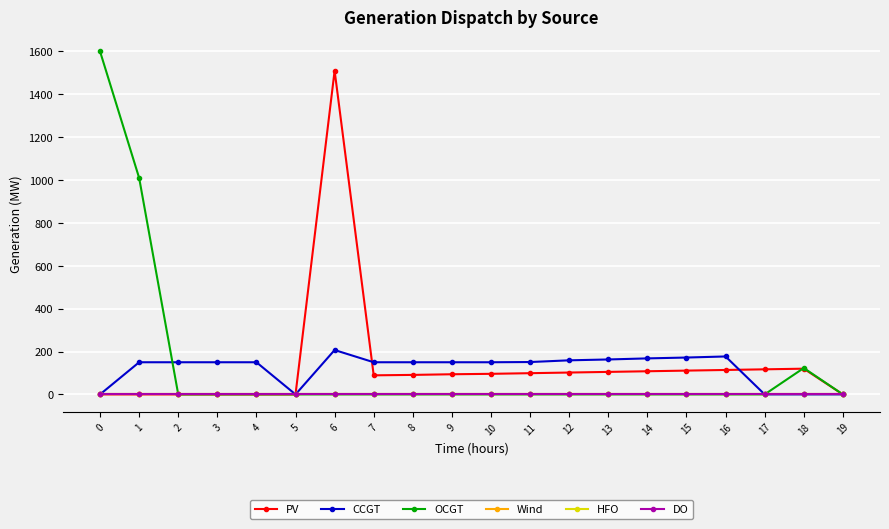

Which has a higher value, 11 or 0?

11